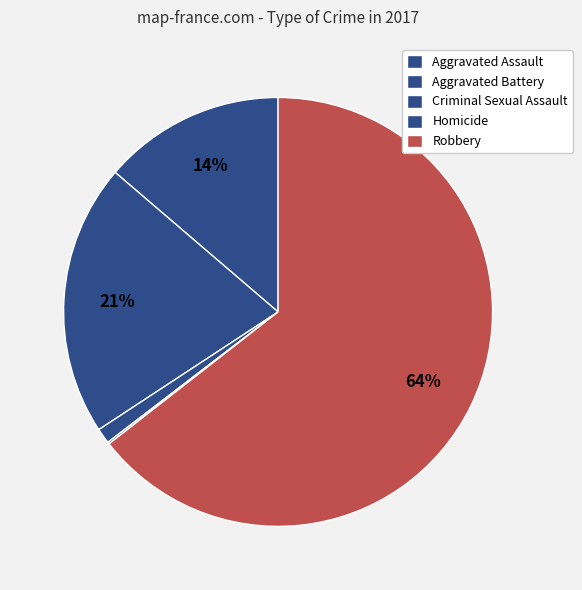

Is there any slice that represents more than half of the pie?

Yes